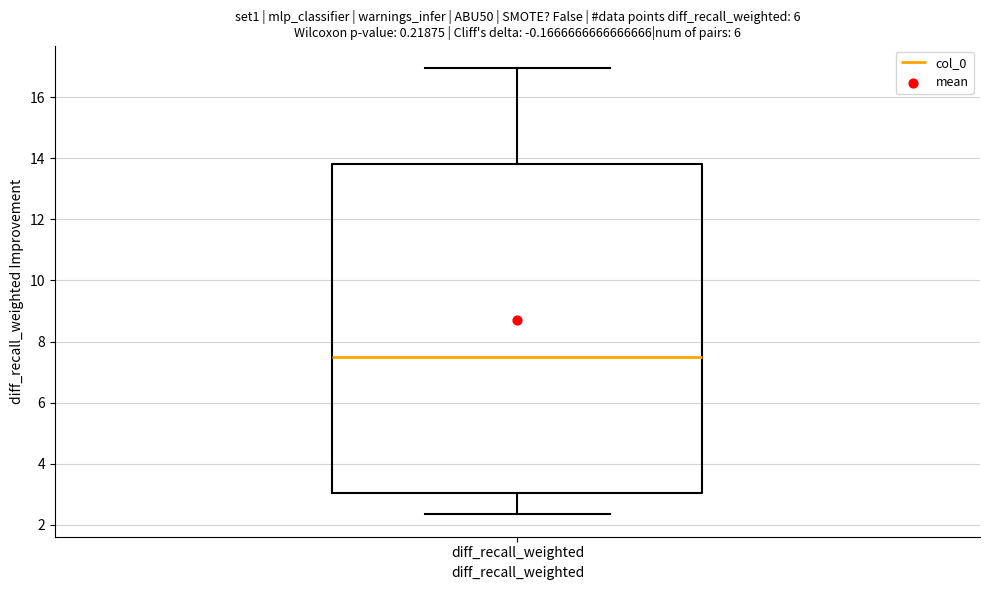

Transcribe this box plot: give where the median line is, the range the box spans, and where the two whiskers end, as read against the y-axis. The values are not printed on the chart, so give them approximately, as read against the axis.

median 7.6, box 3.0 to 13.8, whiskers 2.4 to 17.0